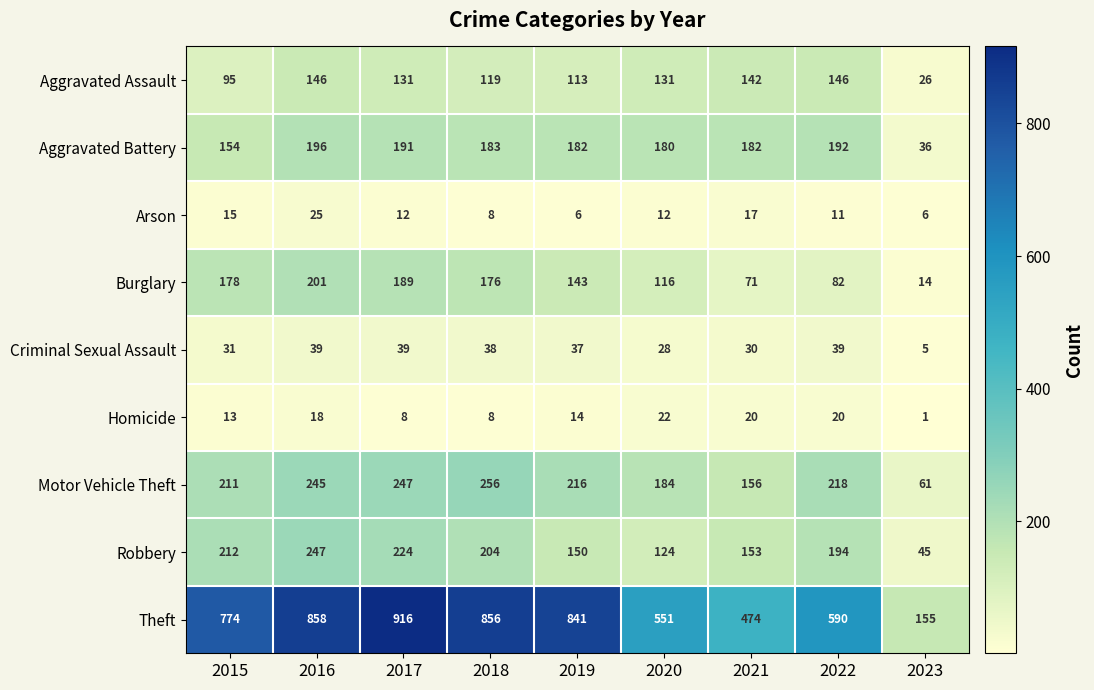

Which series changed the most between 2018 and 2019?

Robbery